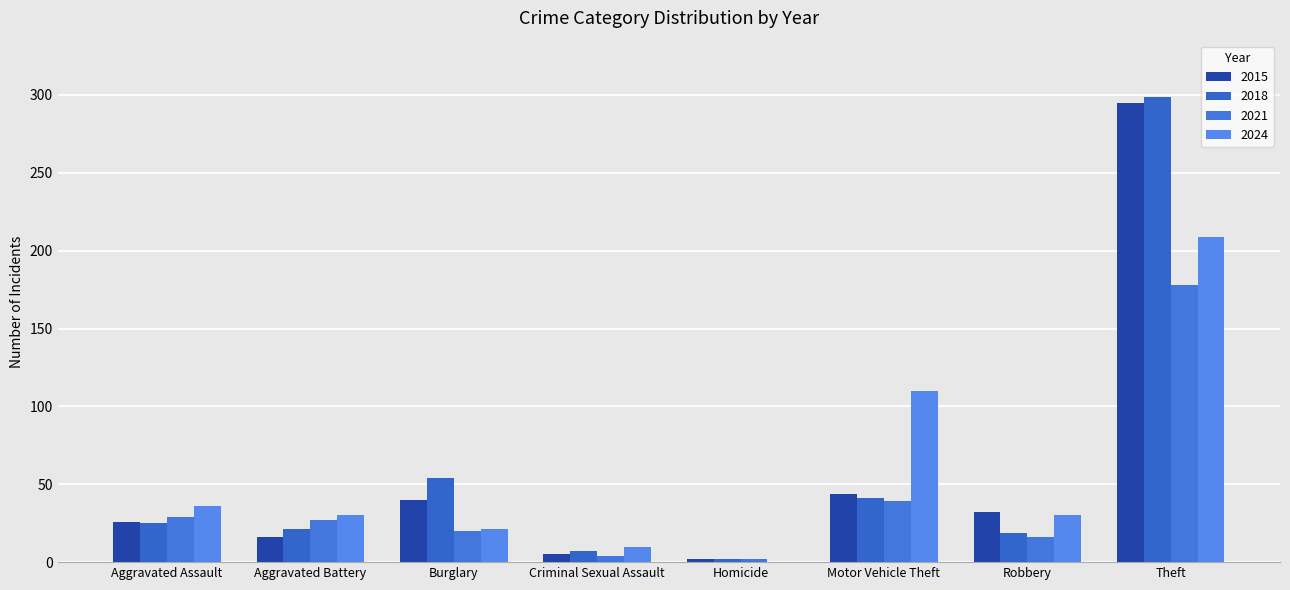

How many groups of bars are there?

8